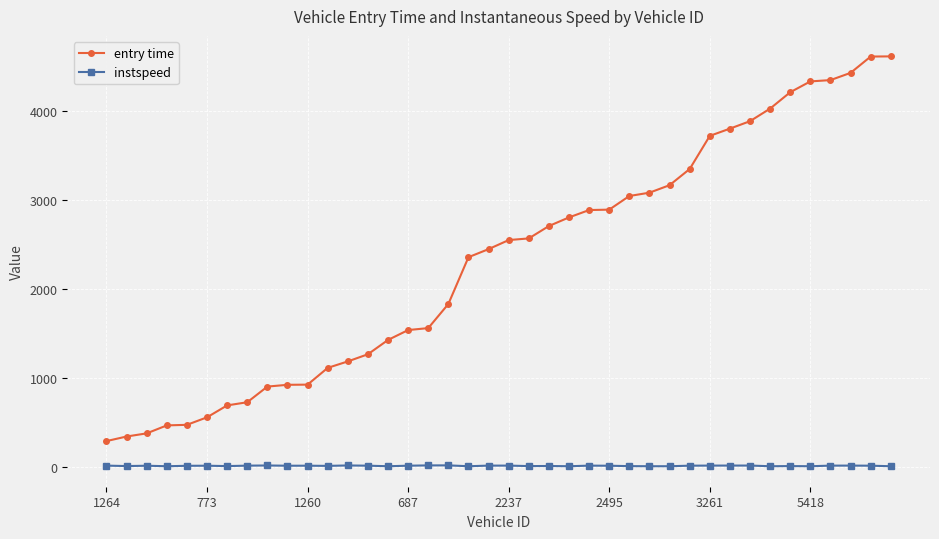

What are all the series names shown in the legend?

entry time, instspeed